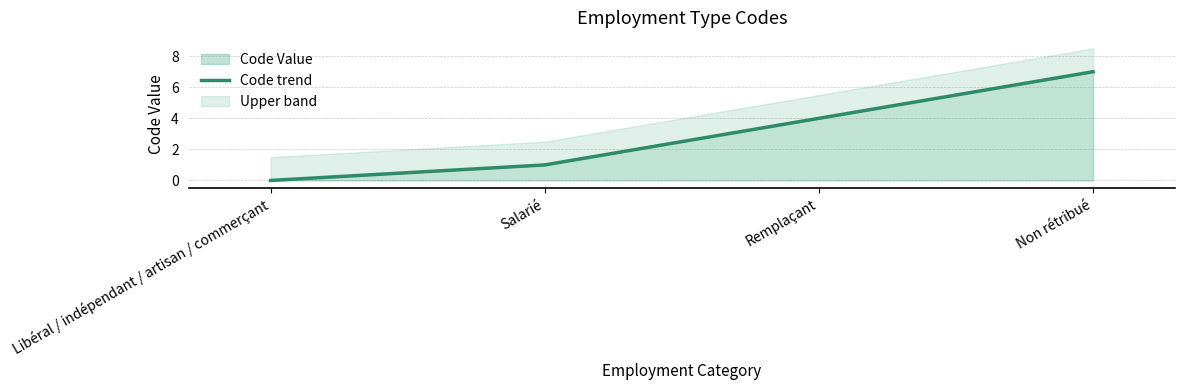

What position from the right is Remplaçant?

2